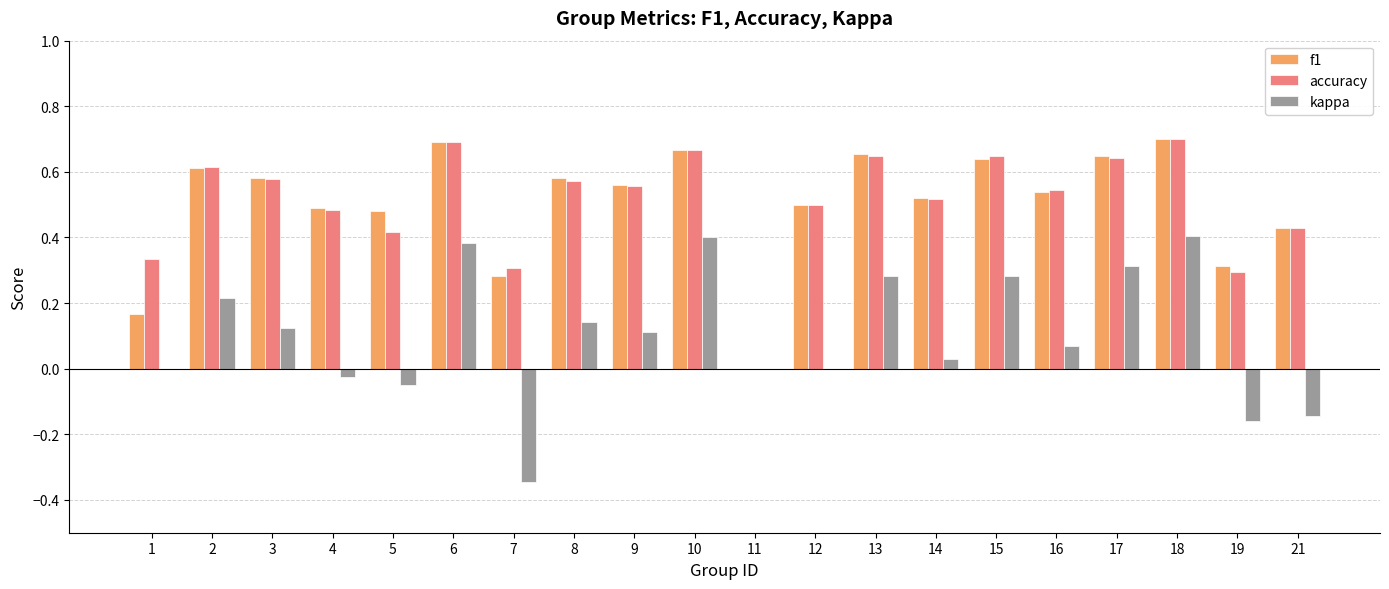

The accuracy series shows 0.4 at 11. True or false?

False